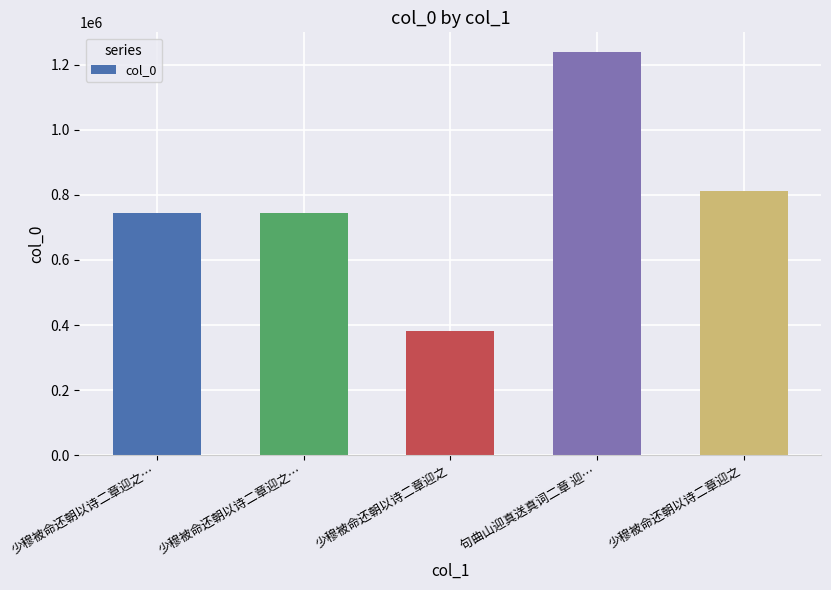

Rank the categories by value from highest to lowest.

句曲山迎真送真词二章 迎…, 少穆被命还朝以诗二章迎之, 少穆被命还朝以诗二章迎之…, 少穆被命还朝以诗二章迎之…, 少穆被命还朝以诗二章迎之